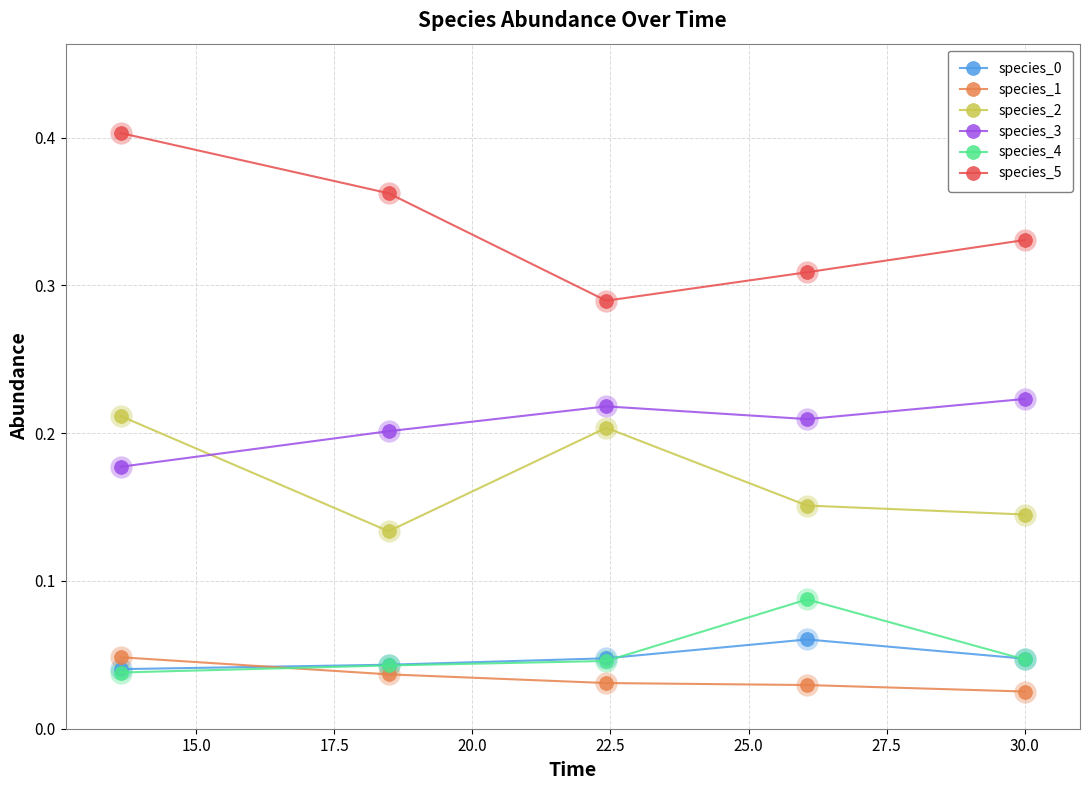

Which series has the largest total across all categories?

species_5